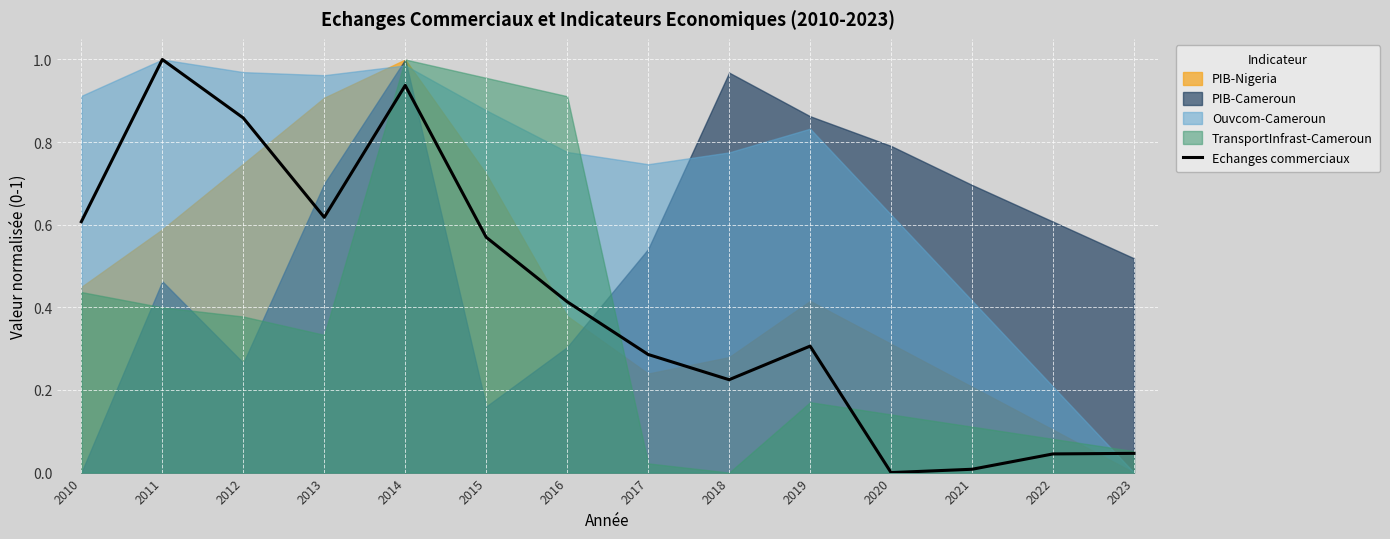

Reading left to right, extract all data points from this chart.

0.6	1.0	0.9	0.6	0.9	0.6	0.4	0.3	0.2	0.3	0.0	0.0	0.0	0.0